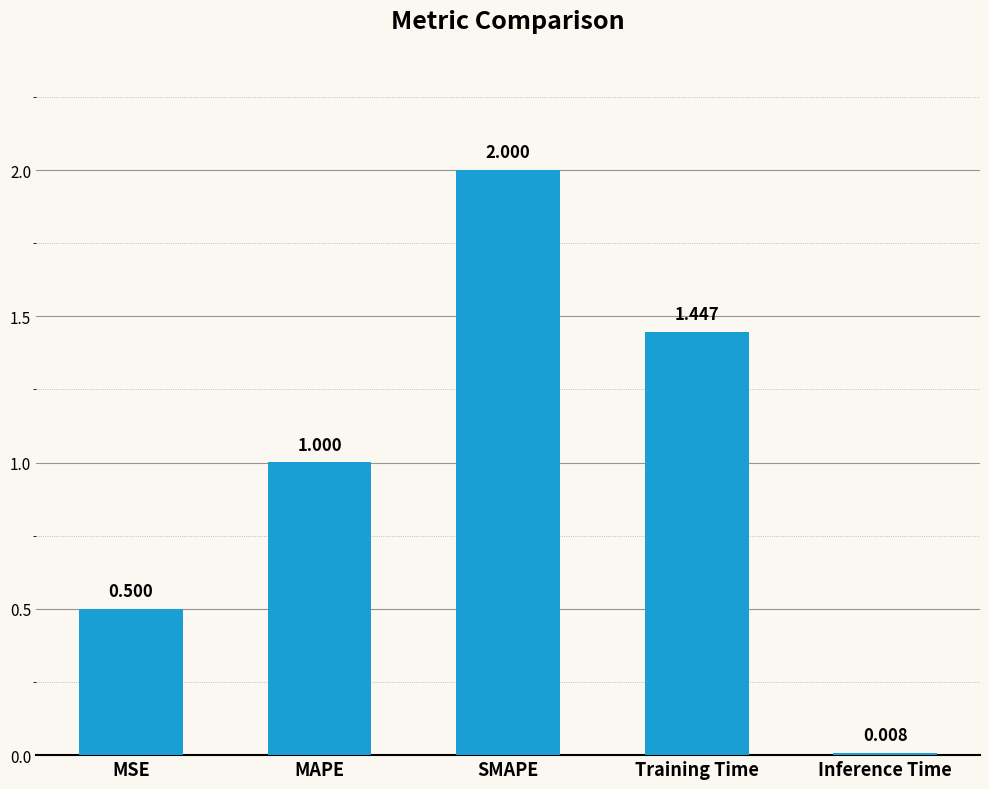

Which category has the lowest value across all series?

Inference Time